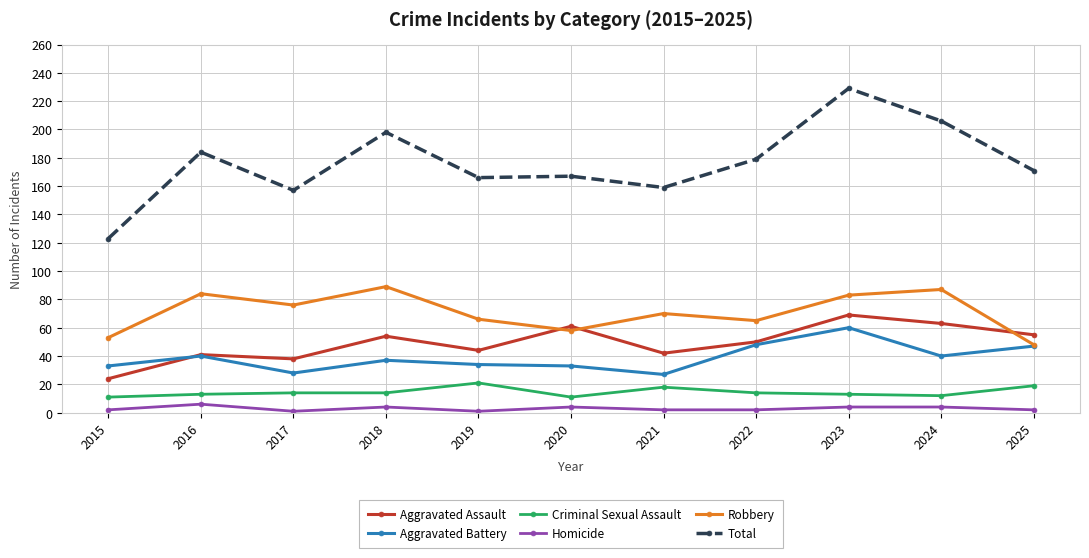

True or false: Criminal Sexual Assault and Robbery cross at least once.

False